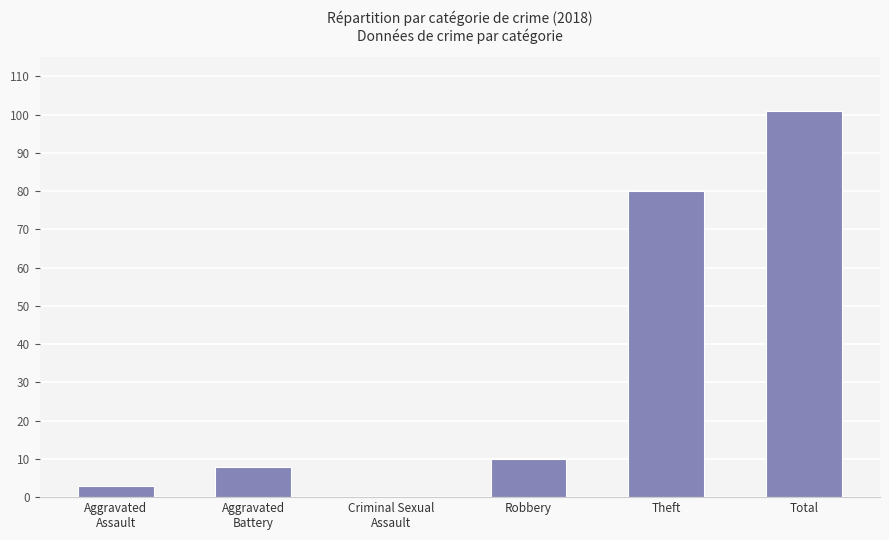

What value does the data have at Theft?

80